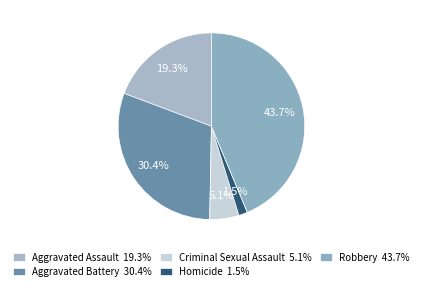

Rank the categories by value from lowest to highest.

Homicide, Criminal Sexual Assault, Aggravated Assault, Aggravated Battery, Robbery